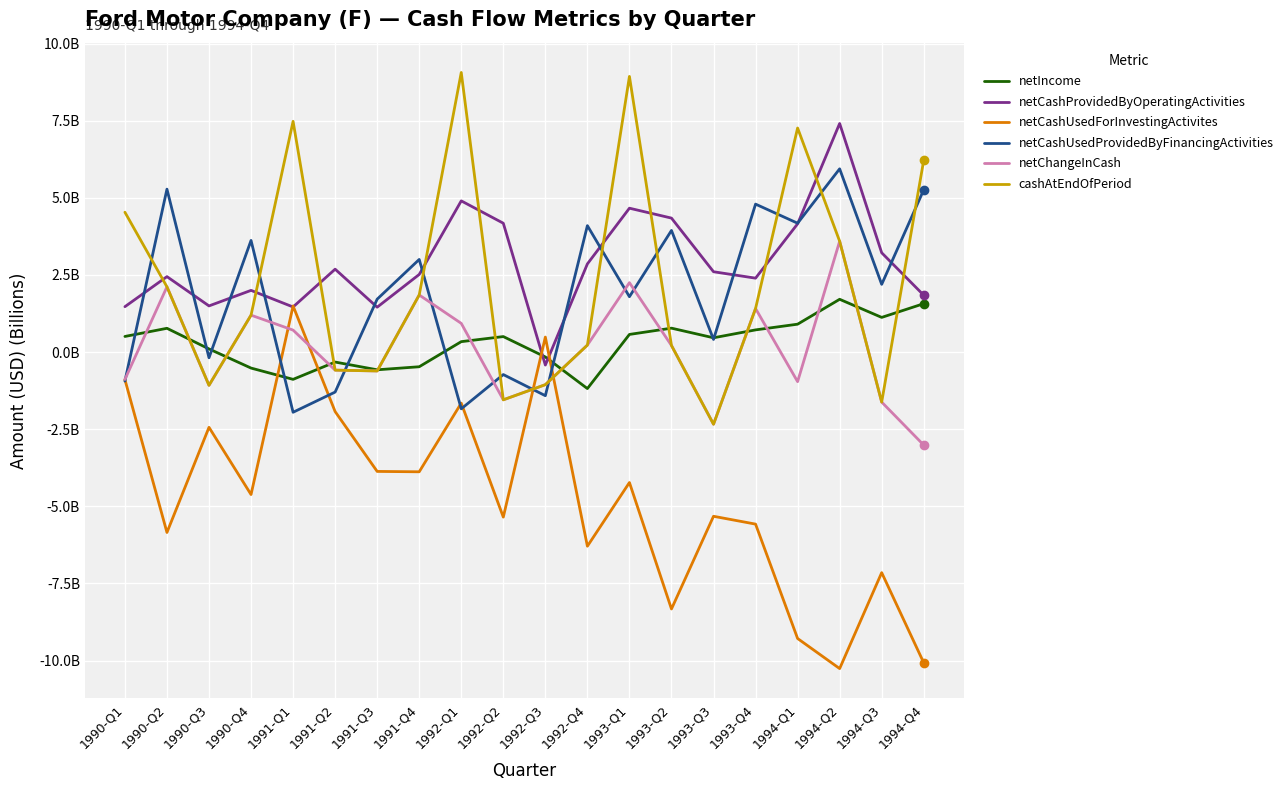

Reading right to left, transcribe all the data shown in this chart.

netIncome: 1994-Q4=1.6	1994-Q3=1.1	1994-Q2=1.7	1994-Q1=0.9	1993-Q4=0.7	1993-Q3=0.5	1993-Q2=0.8	1993-Q1=0.6	1992-Q4=-1.2	1992-Q3=-0.2	1992-Q2=0.5	1992-Q1=0.3	1991-Q4=-0.5	1991-Q3=-0.6	1991-Q2=-0.3	1991-Q1=-0.9	1990-Q4=-0.5	1990-Q3=0.1	1990-Q2=0.8	1990-Q1=0.5
netCashProvidedByOperatingActivities: 1994-Q4=1.8	1994-Q3=3.2	1994-Q2=7.4	1994-Q1=4.2	1993-Q4=2.4	1993-Q3=2.6	1993-Q2=4.3	1993-Q1=4.7	1992-Q4=2.9	1992-Q3=-0.4	1992-Q2=4.2	1992-Q1=4.9	1991-Q4=2.5	1991-Q3=1.5	1991-Q2=2.7	1991-Q1=1.5	1990-Q4=2.0	1990-Q3=1.5	1990-Q2=2.4	1990-Q1=1.5
netCashUsedForInvestingActivites: 1994-Q4=-10.1	1994-Q3=-7.2	1994-Q2=-10.3	1994-Q1=-9.3	1993-Q4=-5.6	1993-Q3=-5.3	1993-Q2=-8.3	1993-Q1=-4.2	1992-Q4=-6.3	1992-Q3=0.5	1992-Q2=-5.3	1992-Q1=-1.7	1991-Q4=-3.9	1991-Q3=-3.9	1991-Q2=-1.9	1991-Q1=1.5	1990-Q4=-4.6	1990-Q3=-2.4	1990-Q2=-5.8	1990-Q1=-0.9
netCashUsedProvidedByFinancingActivities: 1994-Q4=5.3	1994-Q3=2.2	1994-Q2=5.9	1994-Q1=4.2	1993-Q4=4.8	1993-Q3=0.4	1993-Q2=3.9	1993-Q1=1.8	1992-Q4=4.1	1992-Q3=-1.4	1992-Q2=-0.7	1992-Q1=-1.8	1991-Q4=3.0	1991-Q3=1.7	1991-Q2=-1.3	1991-Q1=-2.0	1990-Q4=3.6	1990-Q3=-0.2	1990-Q2=5.3	1990-Q1=-0.9
netChangeInCash: 1994-Q4=-3.0	1994-Q3=-1.6	1994-Q2=3.6	1994-Q1=-1.0	1993-Q4=1.4	1993-Q3=-2.3	1993-Q2=0.2	1993-Q1=2.2	1992-Q4=0.2	1992-Q3=-1.1	1992-Q2=-1.5	1992-Q1=0.9	1991-Q4=1.9	1991-Q3=-0.6	1991-Q2=-0.6	1991-Q1=0.7	1990-Q4=1.2	1990-Q3=-1.1	1990-Q2=2.1	1990-Q1=-0.9
cashAtEndOfPeriod: 1994-Q4=6.2	1994-Q3=-1.6	1994-Q2=3.6	1994-Q1=7.3	1993-Q4=1.4	1993-Q3=-2.3	1993-Q2=0.2	1993-Q1=8.9	1992-Q4=0.2	1992-Q3=-1.1	1992-Q2=-1.5	1992-Q1=9.1	1991-Q4=1.9	1991-Q3=-0.6	1991-Q2=-0.6	1991-Q1=7.5	1990-Q4=1.2	1990-Q3=-1.1	1990-Q2=2.1	1990-Q1=4.5